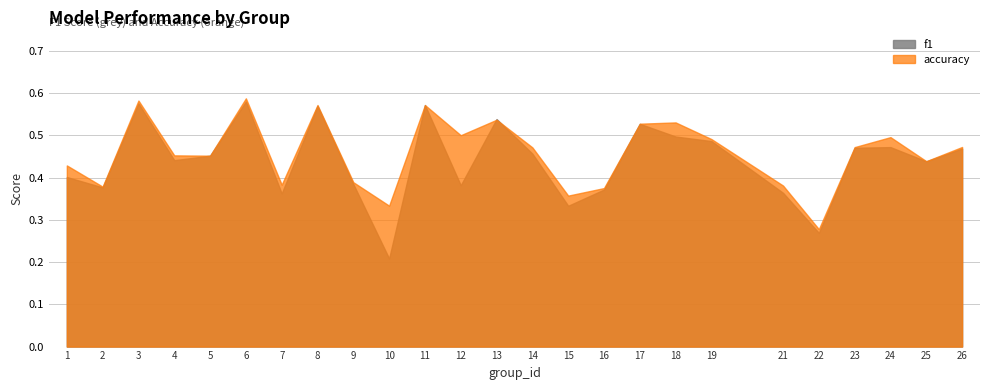

Reading left to right, list all the values displayed in this chart.

f1: 1=0.4	2=0.4	3=0.6	4=0.4	5=0.5	6=0.6	7=0.4	8=0.6	9=0.4	10=0.2	11=0.6	12=0.4	13=0.5	14=0.5	15=0.3	16=0.4	17=0.5	18=0.5	19=0.5	21=0.4	22=0.3	23=0.5	24=0.5	25=0.4	26=0.5
accuracy: 1=0.4	2=0.4	3=0.6	4=0.5	5=0.5	6=0.6	7=0.4	8=0.6	9=0.4	10=0.3	11=0.6	12=0.5	13=0.5	14=0.5	15=0.4	16=0.4	17=0.5	18=0.5	19=0.5	21=0.4	22=0.3	23=0.5	24=0.5	25=0.4	26=0.5